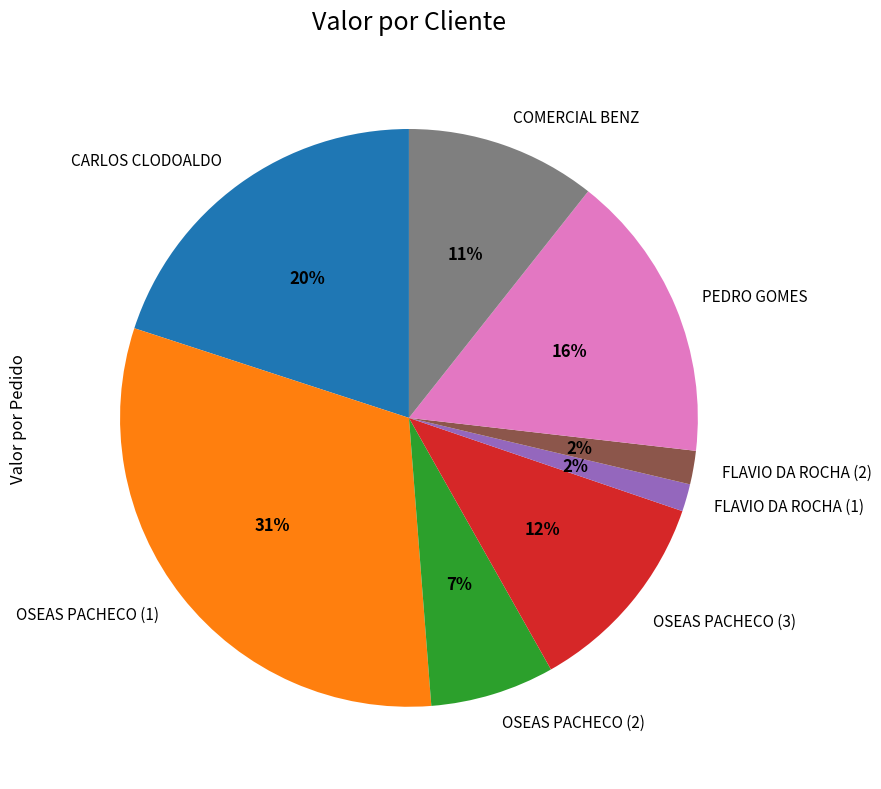

Between FLAVIO DA ROCHA (2) and COMERCIAL BENZ, which is larger?

COMERCIAL BENZ